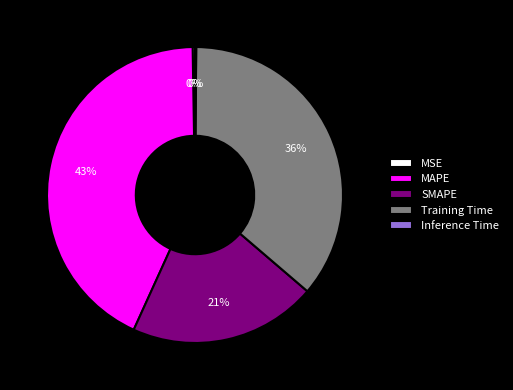

To the nearest percent, what is the average slice percentage?

20%